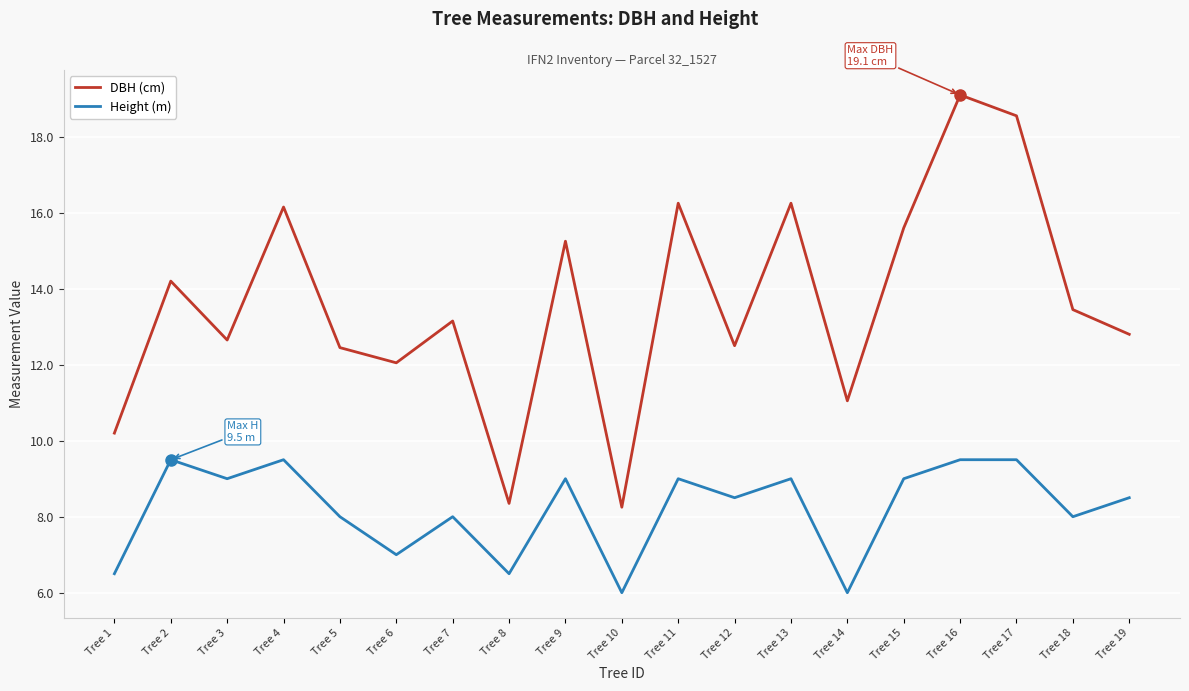

Which series has the largest total across all categories?

DBH (cm)